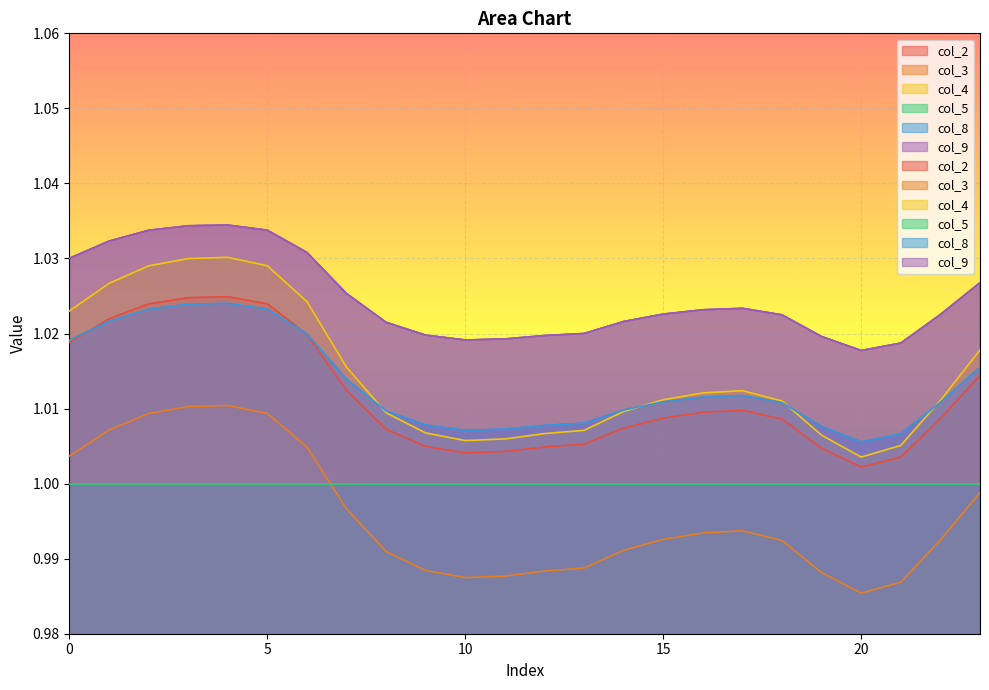

The value of col_8 at 0 is 1.7. True or false?

False